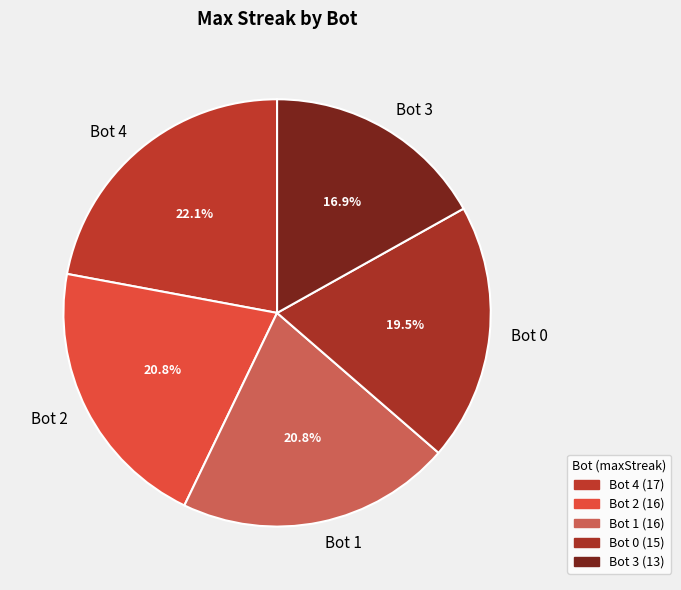

What percentage is the Bot 3 slice, to the nearest percent?

17%